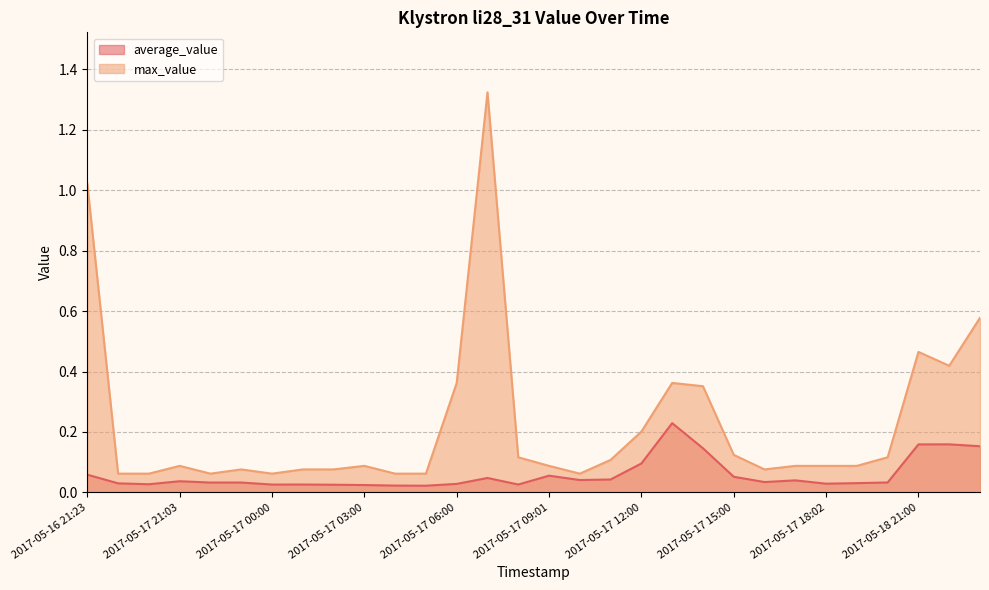

True or false: max_value has more than 2 interior local peaks.

True